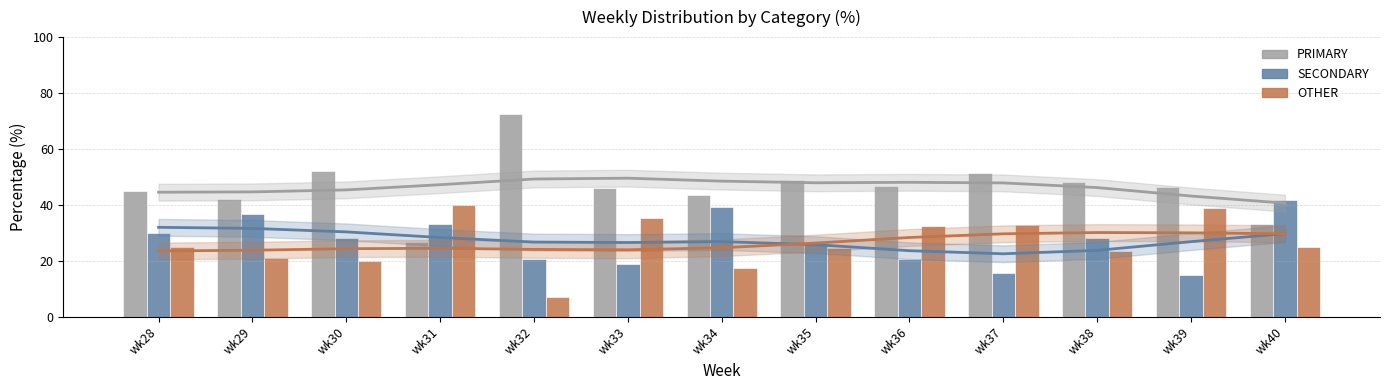

Read the SECONDARY value at wk39.

14.8